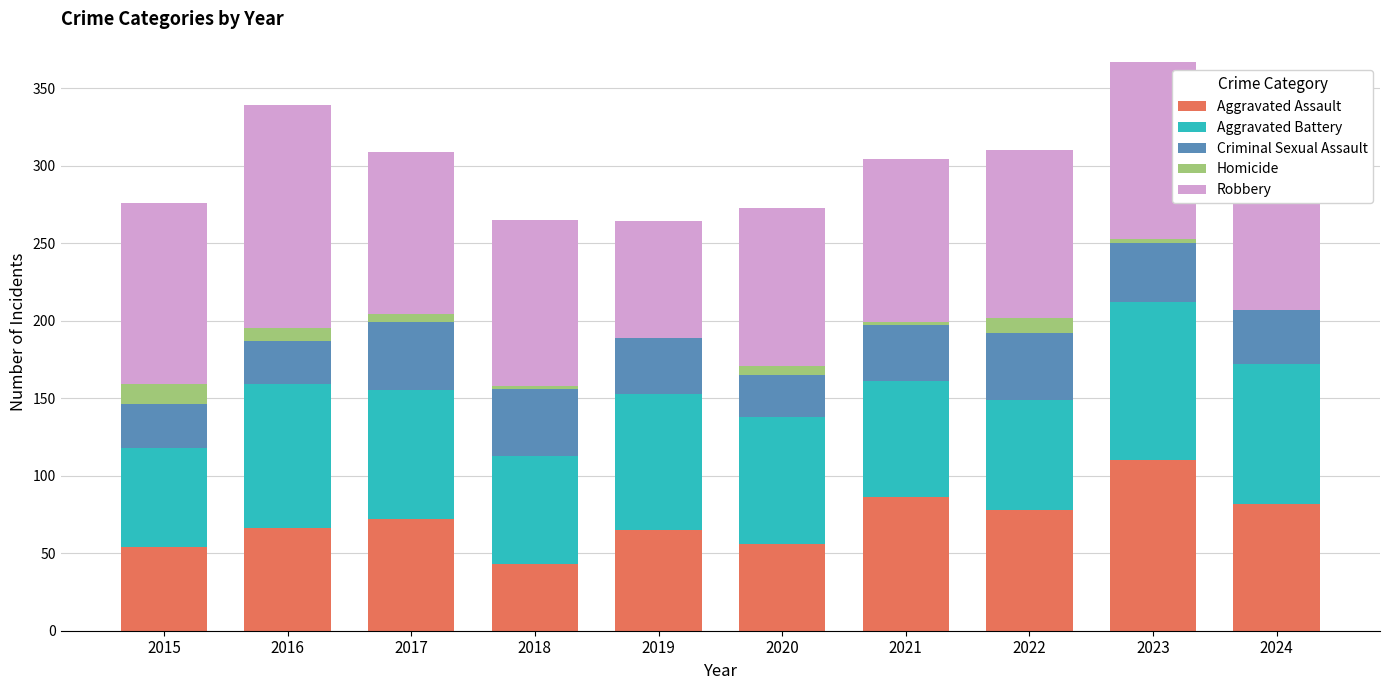

True or false: Aggravated Assault has a value of 16 at 2022.

False